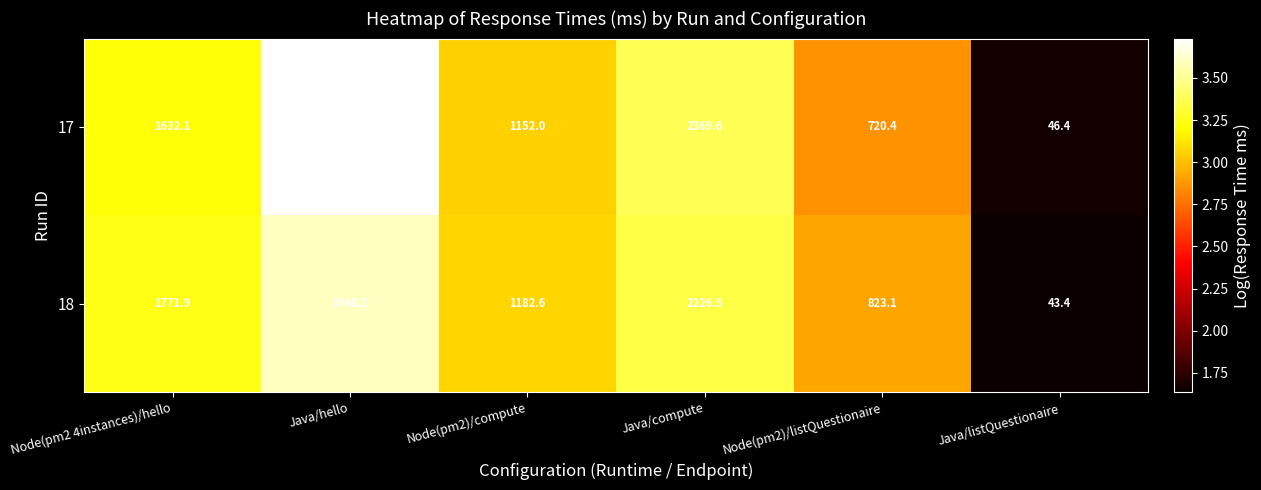

Read the 18 value at Java/compute.

2226.5